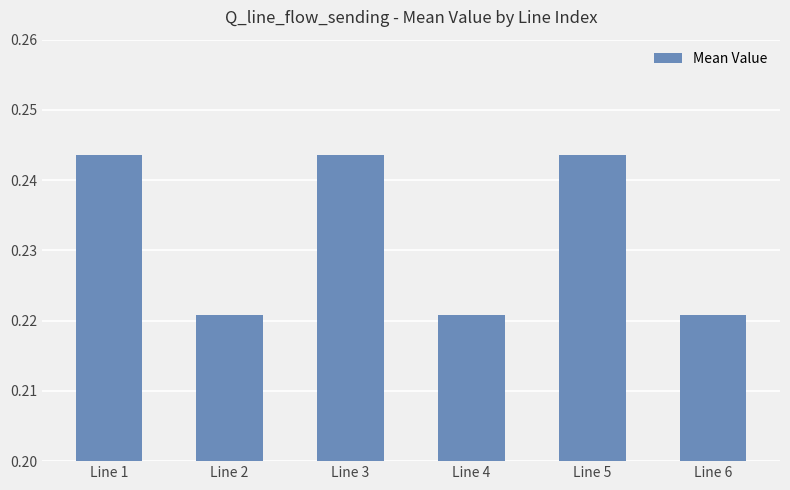

The value at Line 6 is 0.3. True or false?

False